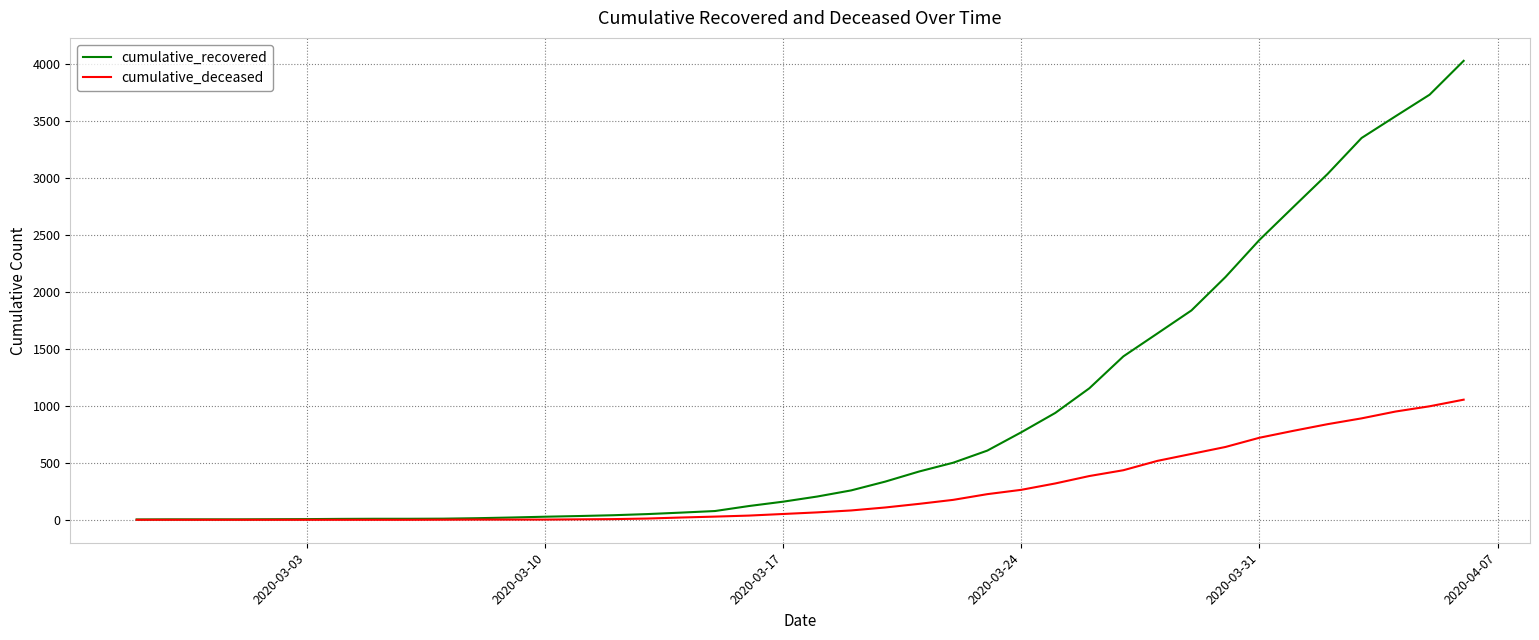

Does the chart have visible grid lines?

Yes